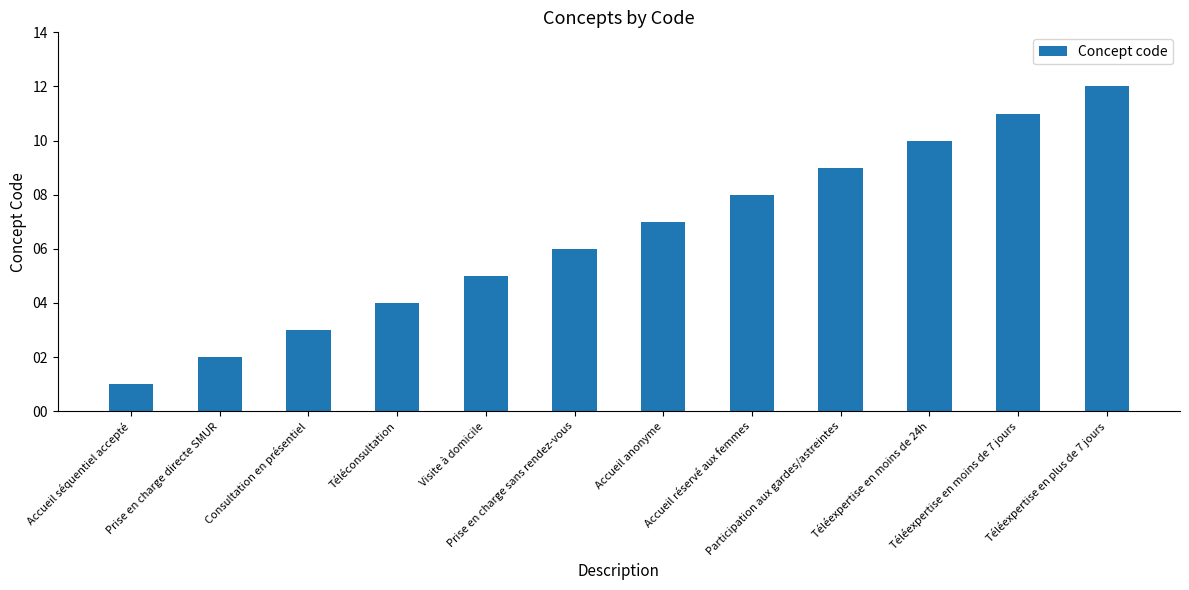

What is the sum of all values?

78